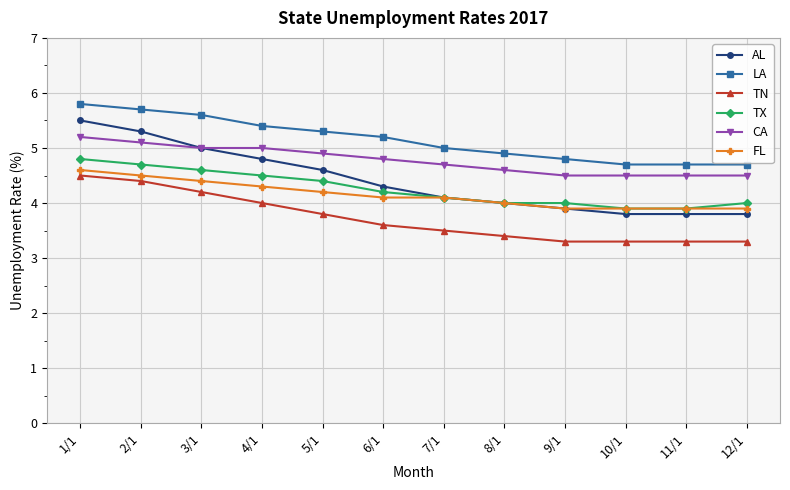

What is the total value across all series at 4/1?

28.0